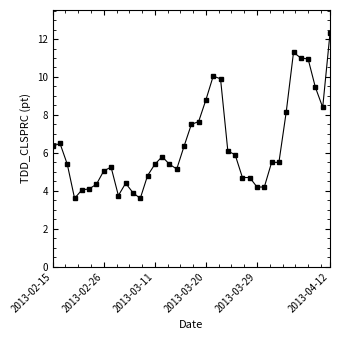

True or false: the data has more than 0 interior local peaks.

True